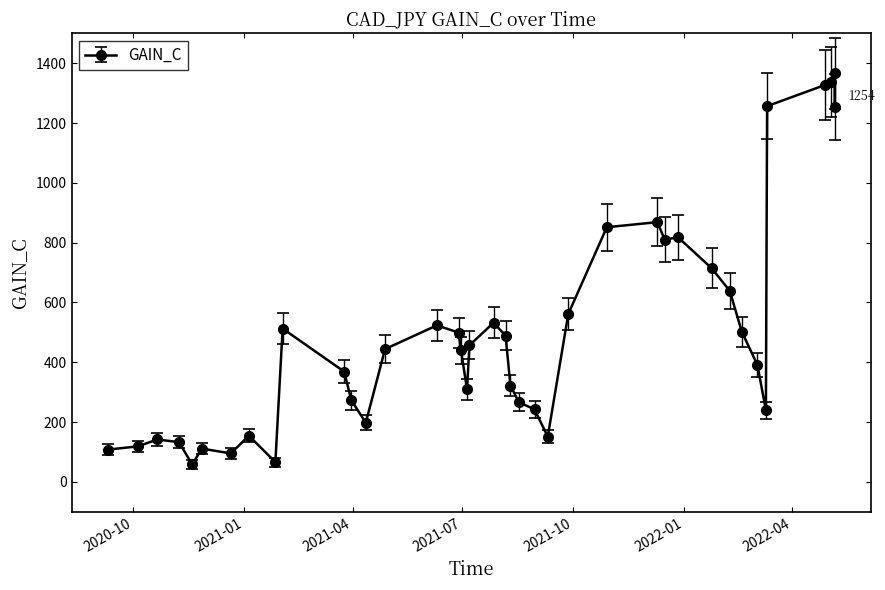

Between 2022-04-28 and 2021-01-05, which is larger?

2022-04-28